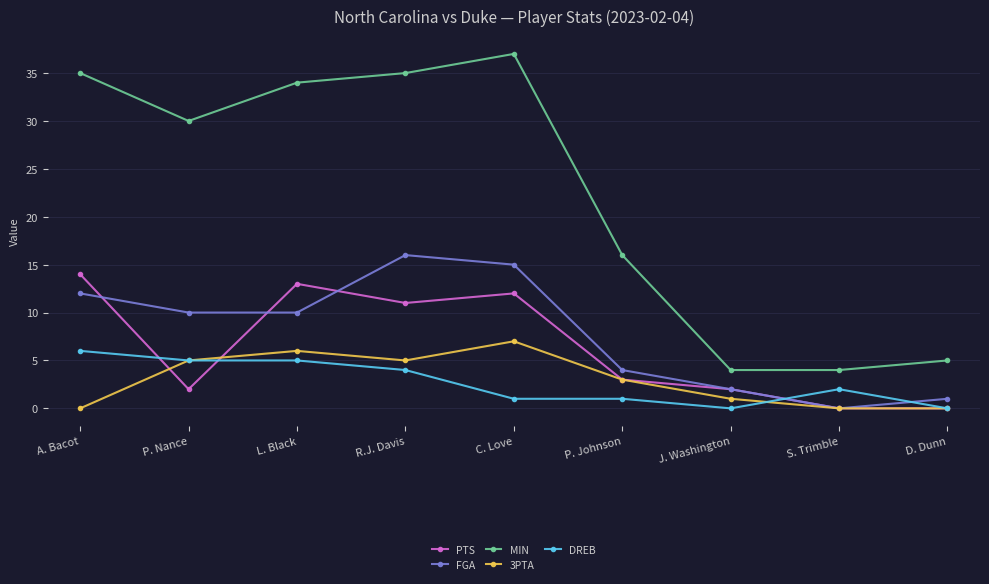

What is the difference between the highest and lowest values at P. Johnson?

15